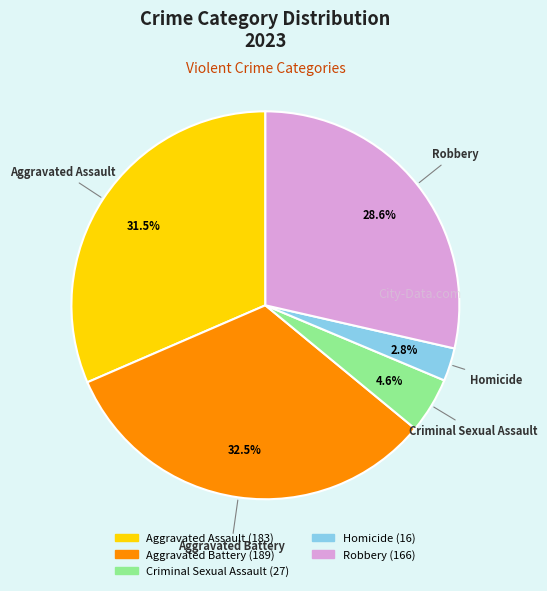

Is the sum of Homicide and Robbery greater than half?

No